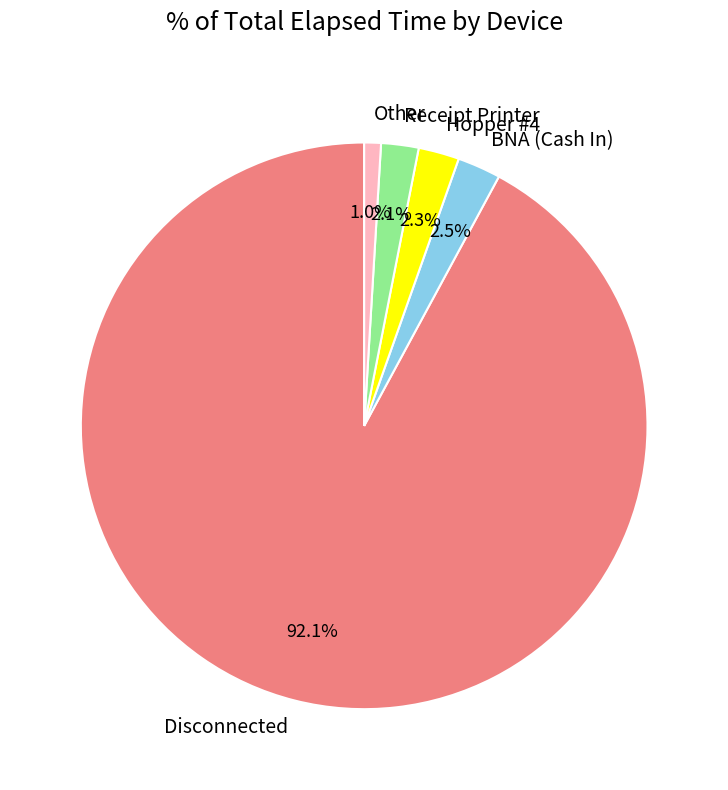

What percentage do Other and Hopper #4 together represent?

3.3%